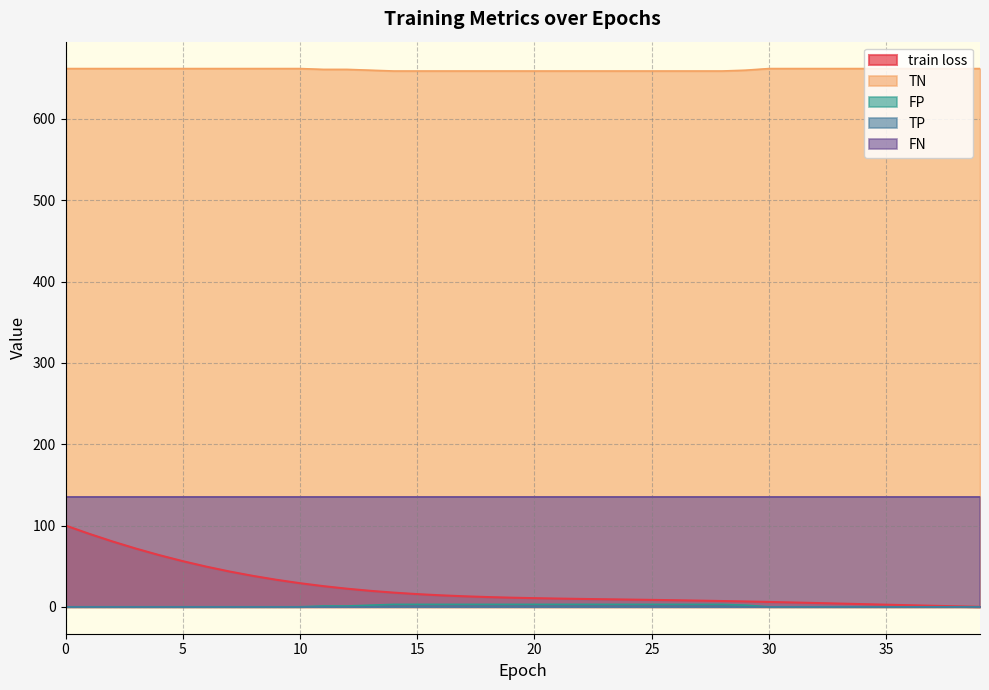

Does the chart display data point markers on the line(s)?

No